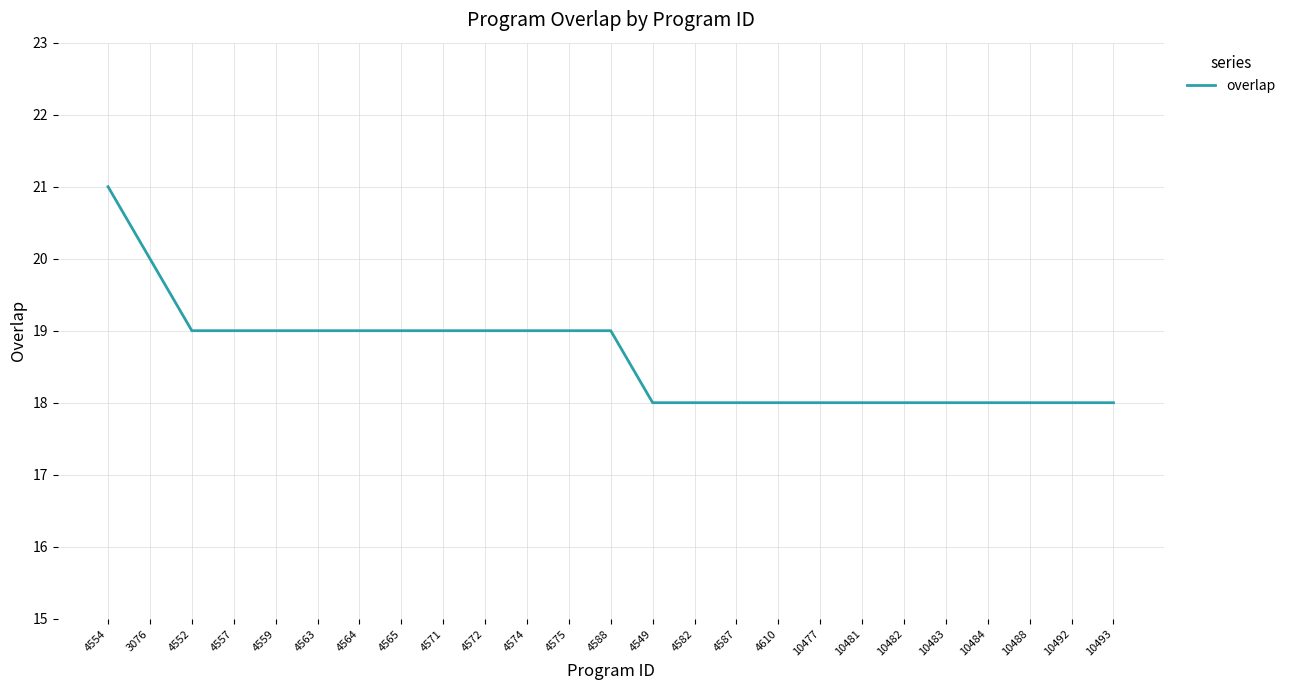

What value does the data have at 4582?

18